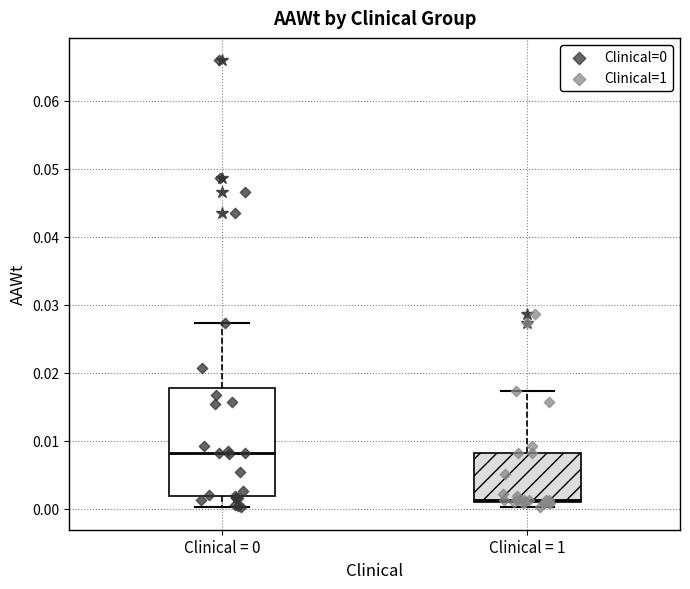

Comparing the boxes themselves (not the whiskers), which one is the tallest?

Clinical = 0